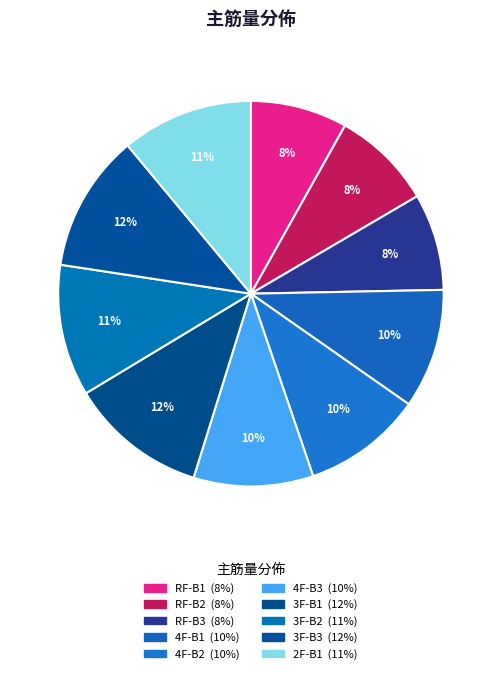

To the nearest percent, what is the combined percentage of RF-B3 and 3F-B3?

20%